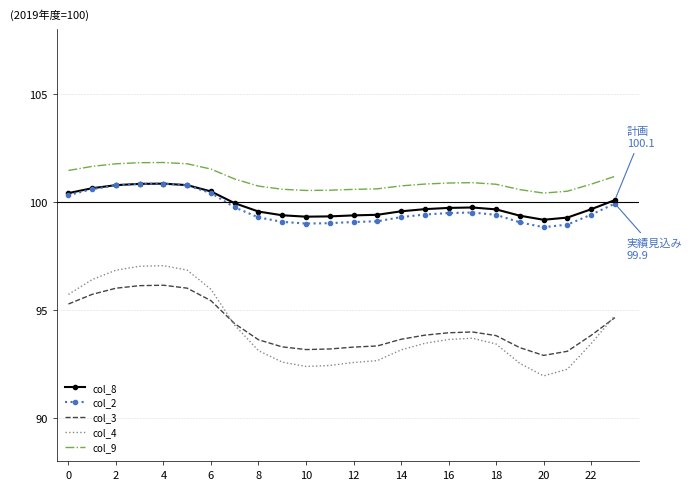

What is the maximum value shown in the chart?

101.8